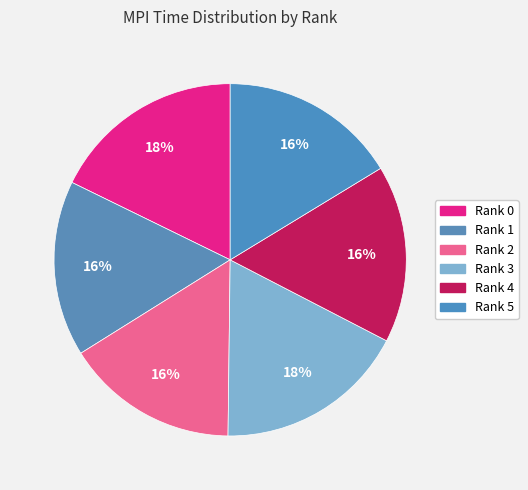

Is there a majority slice in this chart?

No